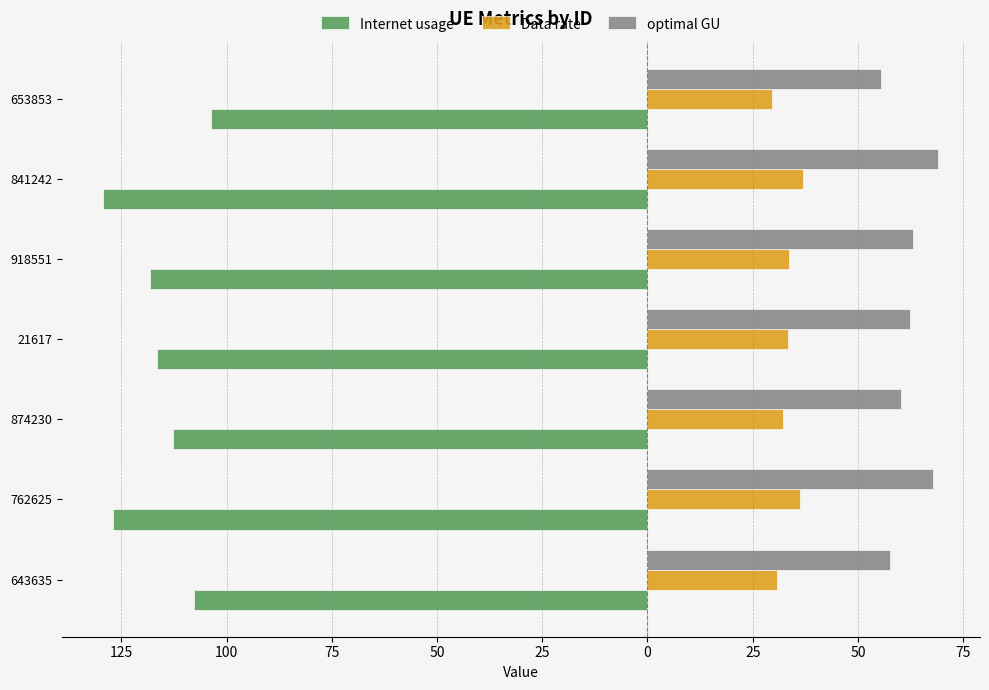

What are all the series names shown in the legend?

Internet usage, Data rate, optimal GU